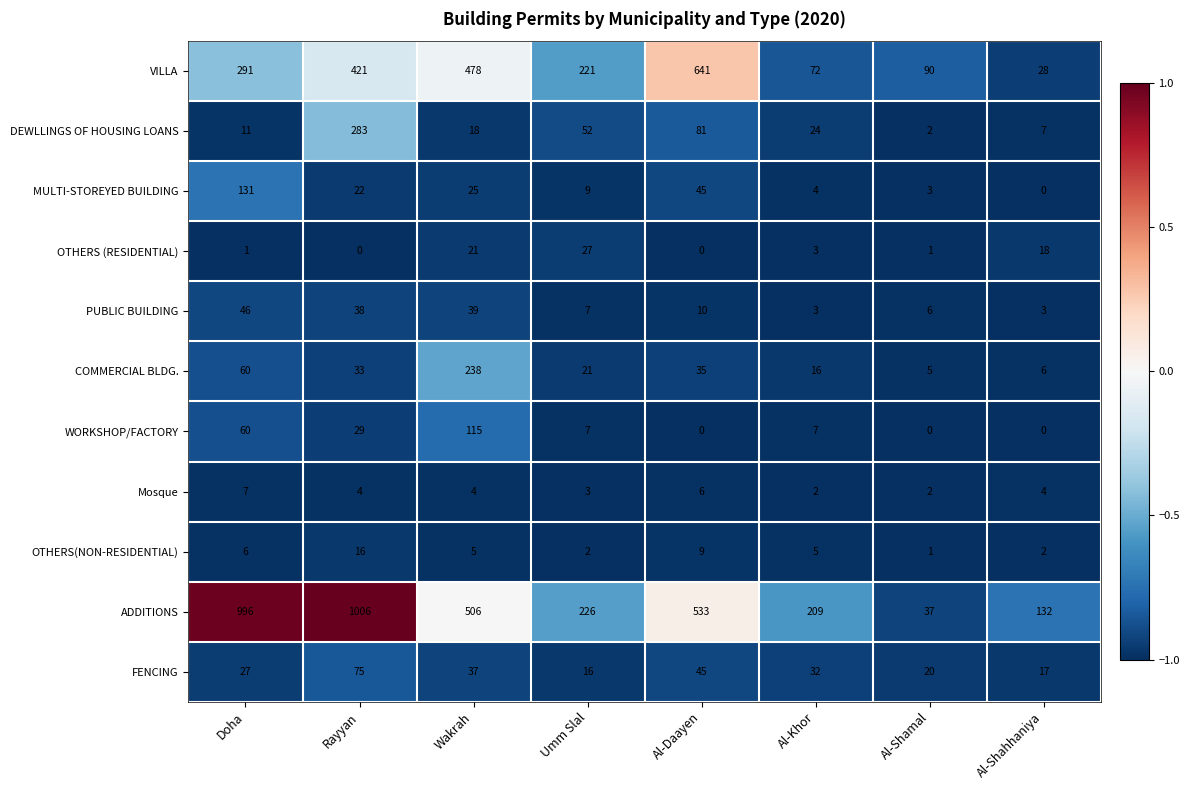

The OTHERS(NON-RESIDENTIAL) series shows 0 at Al-Shamal. True or false?

False